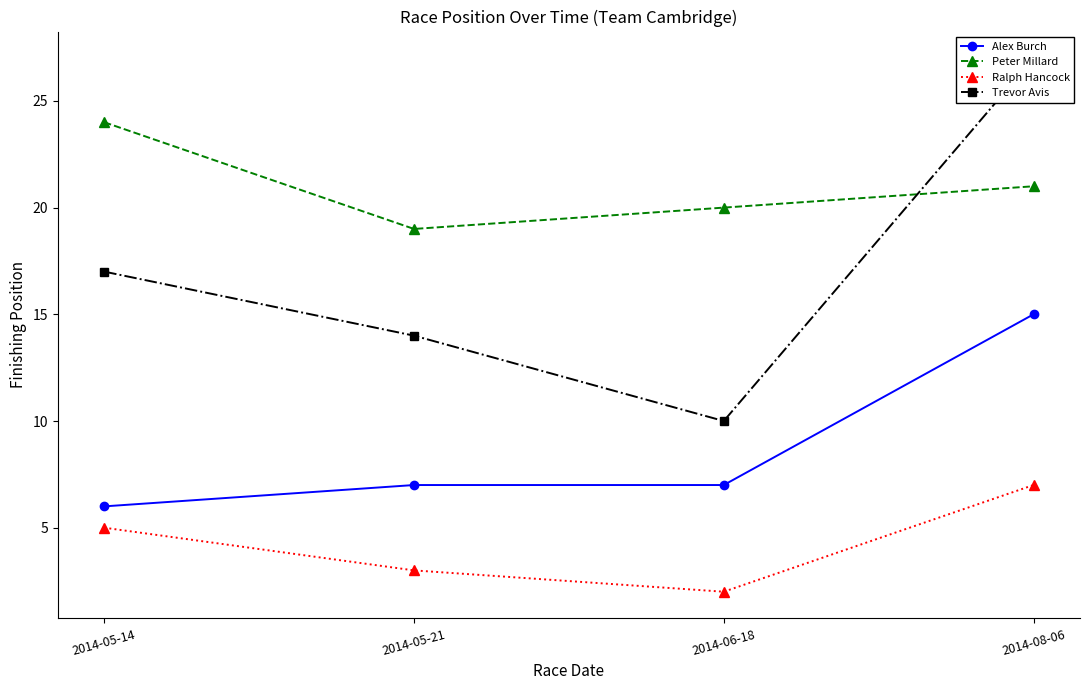

Is it true that Alex Burch equals 7 at 2014-06-18?

True